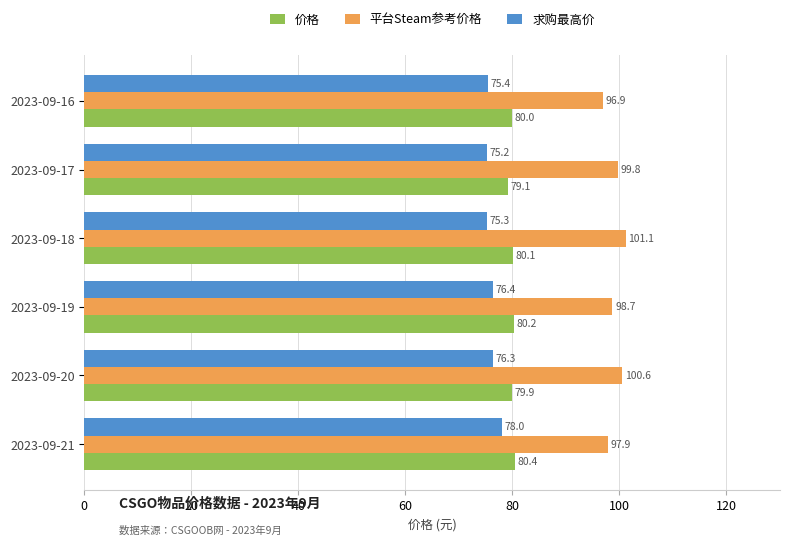

Which series changed the most between 2023-09-17 and 2023-09-19?

求购最高价